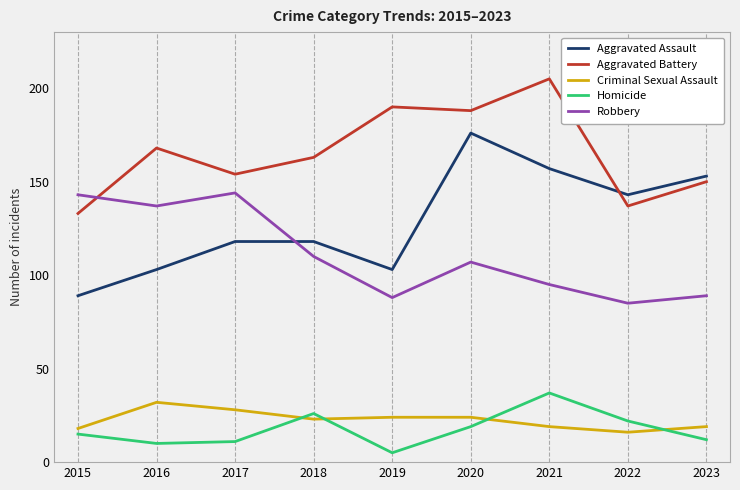

Which series has the largest range (max minus min)?

Aggravated Assault